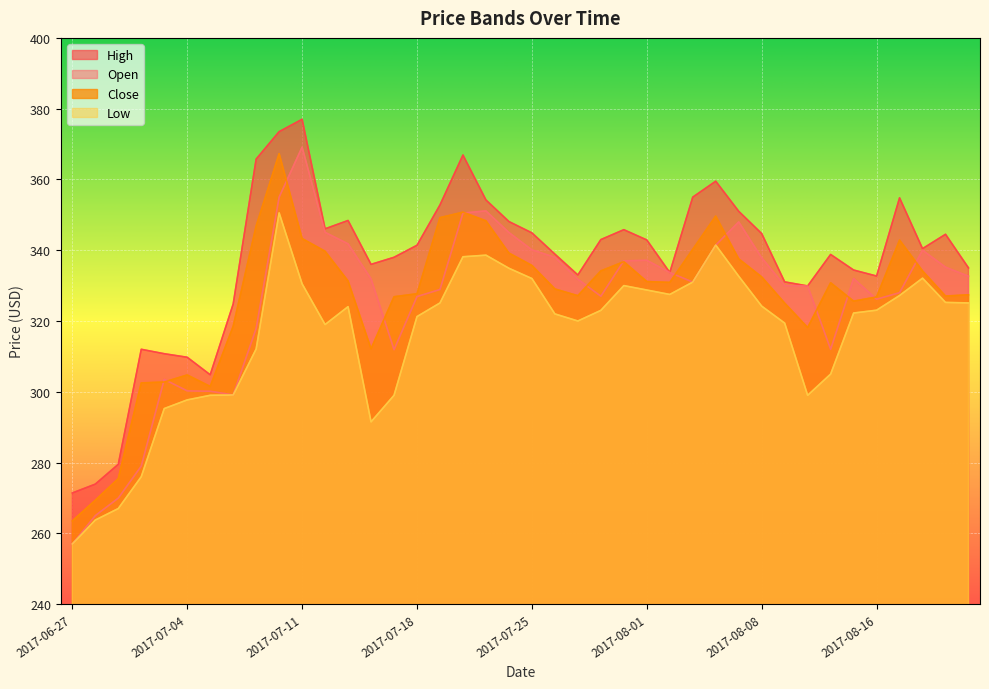

What is the greatest value displayed?

377.0